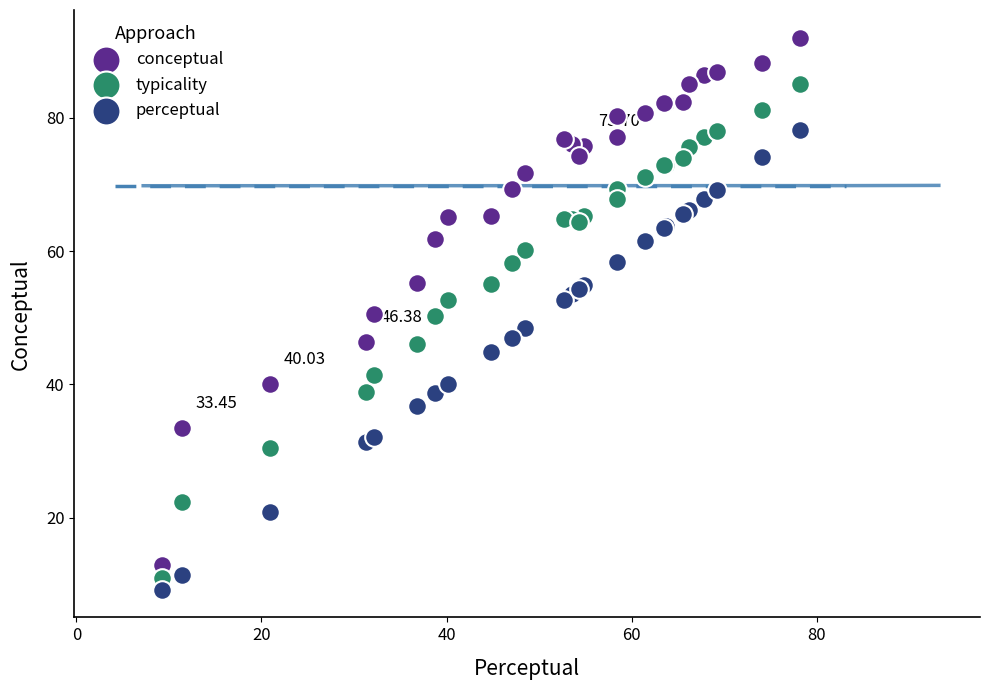

Which series has the largest Y range (max minus min)?

conceptual